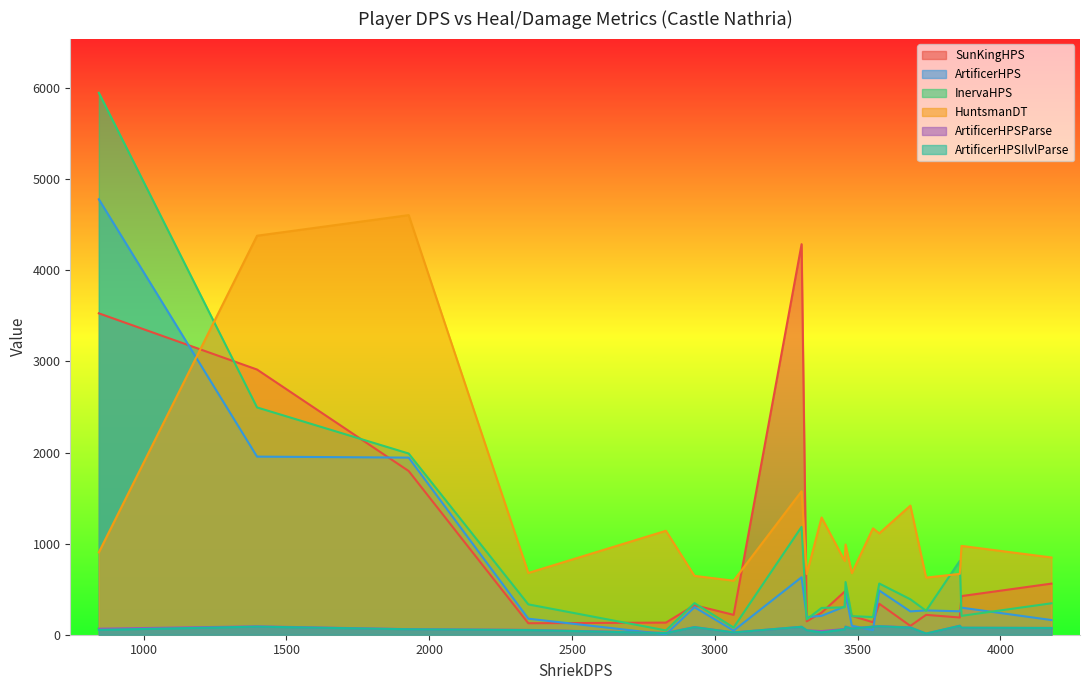

How many lines are shown in the chart?

6